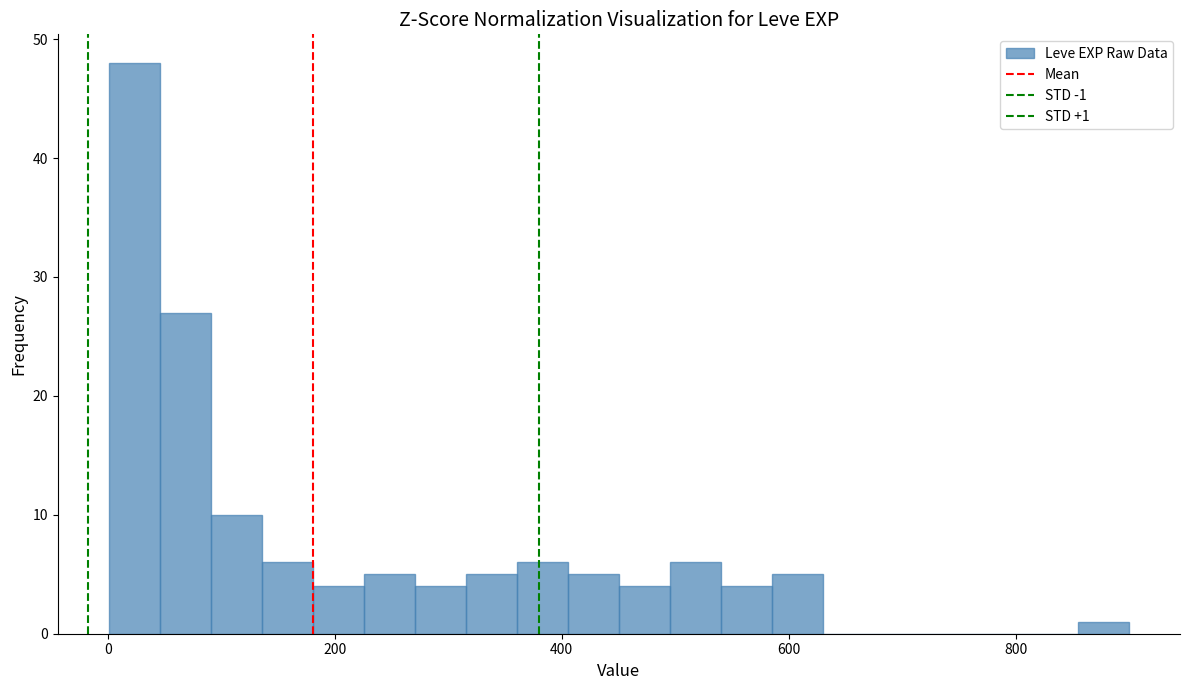

Around what value on the x-axis is the tallest bar? Give the approximate position of its centre, as read against the axis.

20